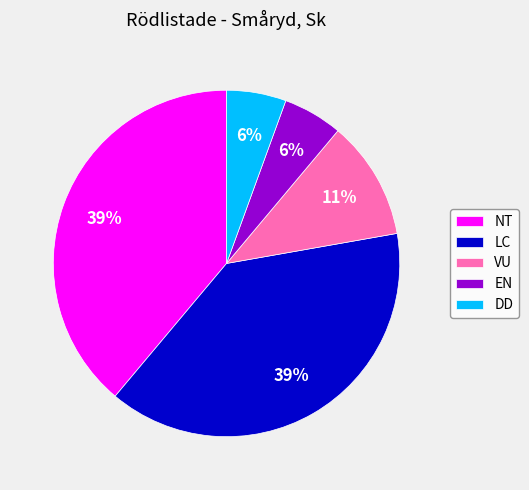

What is the ratio of the value at DD to the value at EN?

1.0